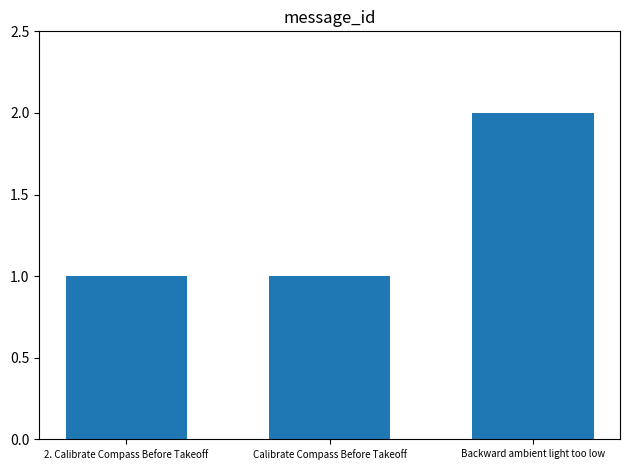

What is the change in value from Calibrate Compass Before Takeoff to Backward ambient light too low?

+1